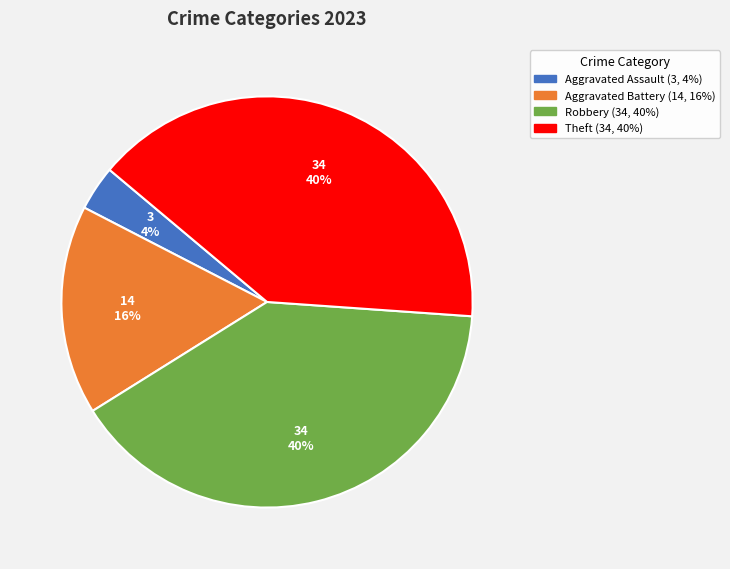

Is there a majority slice in this chart?

No